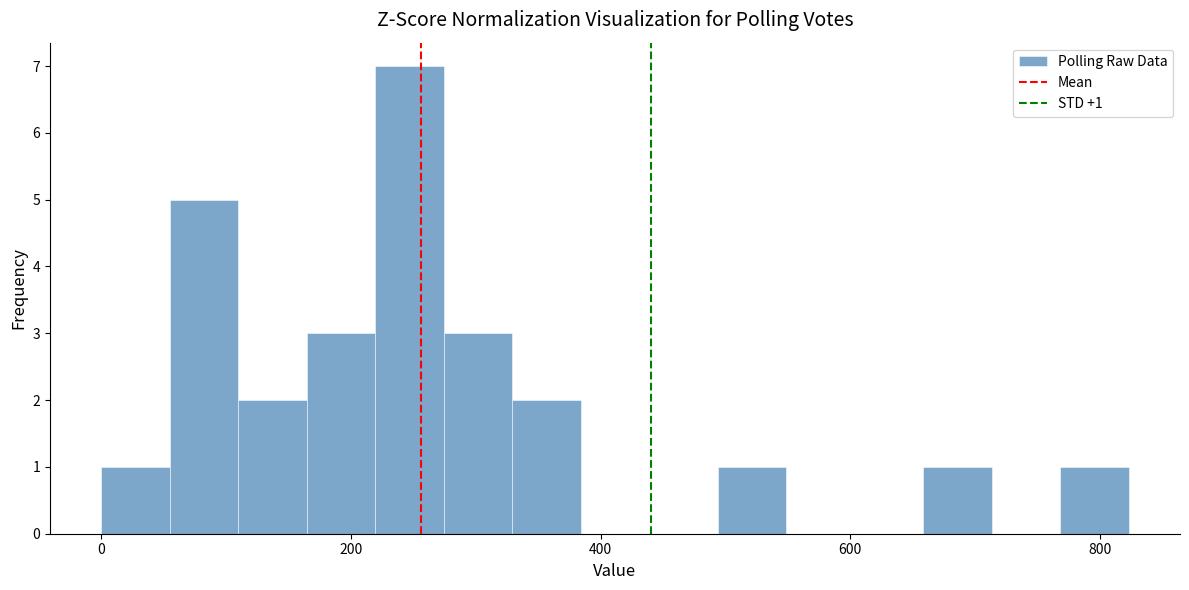

Read against the x-axis, roughly where is the centre of the tallest bar?

240